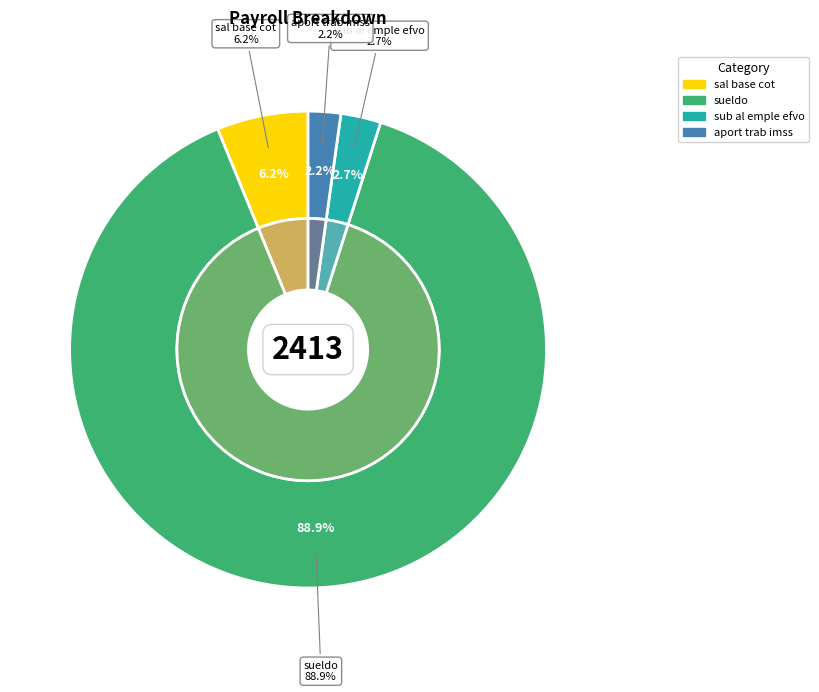

Approximately how many times larger is the value at sal base cot compared to aport trab imss?

2.8